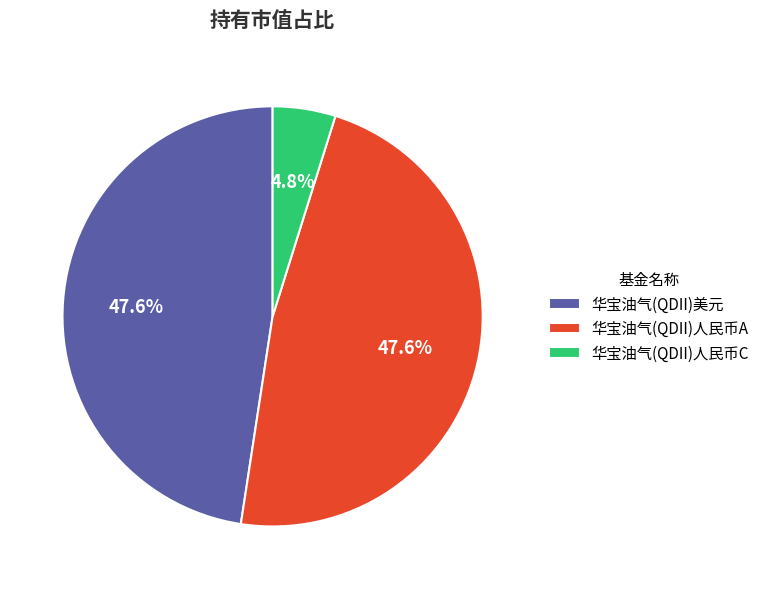

Is there a majority slice in this chart?

No